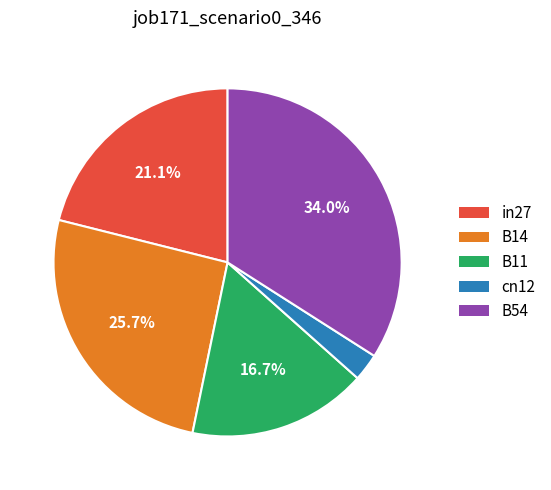

Which category has the smallest portion of the pie?

cn12